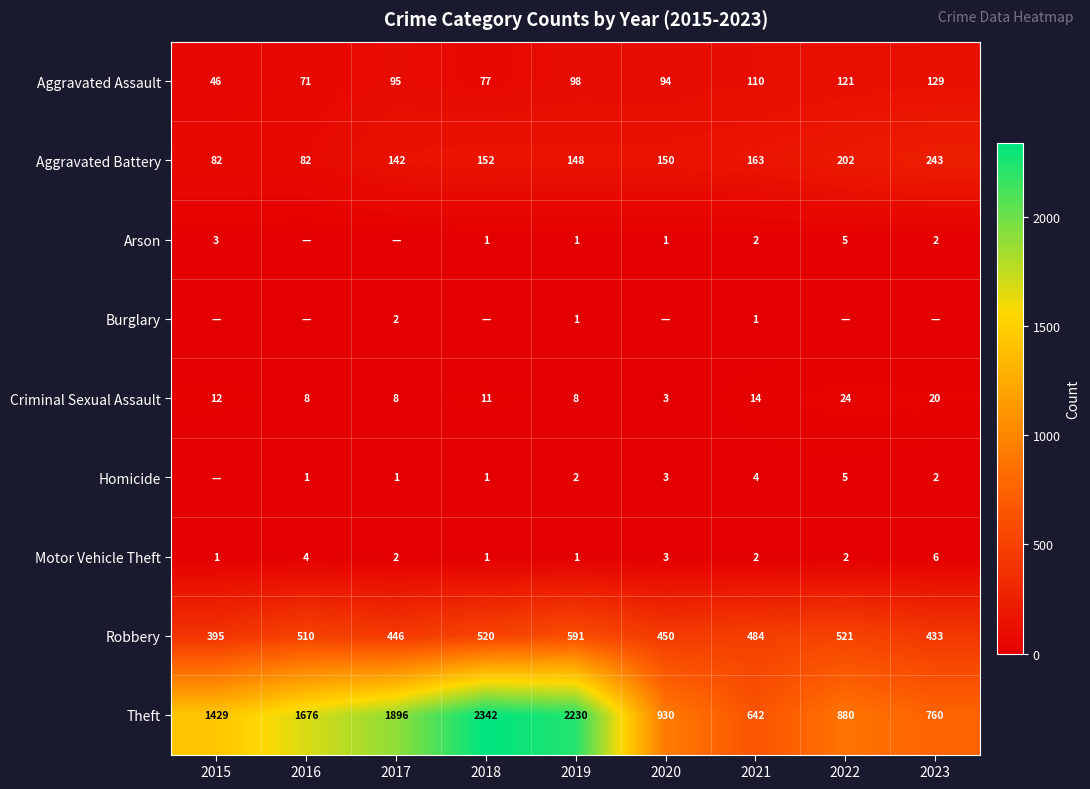

What is the difference between the highest and lowest values at 2015?

1429